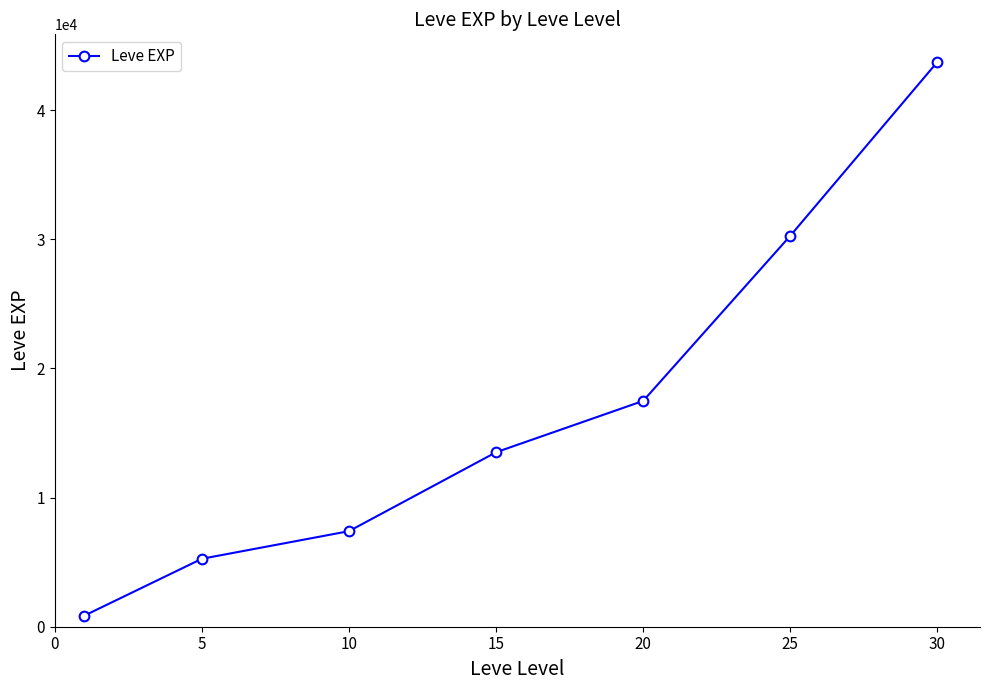

True or false: there are more than 0 points higher than both neighbors.

False